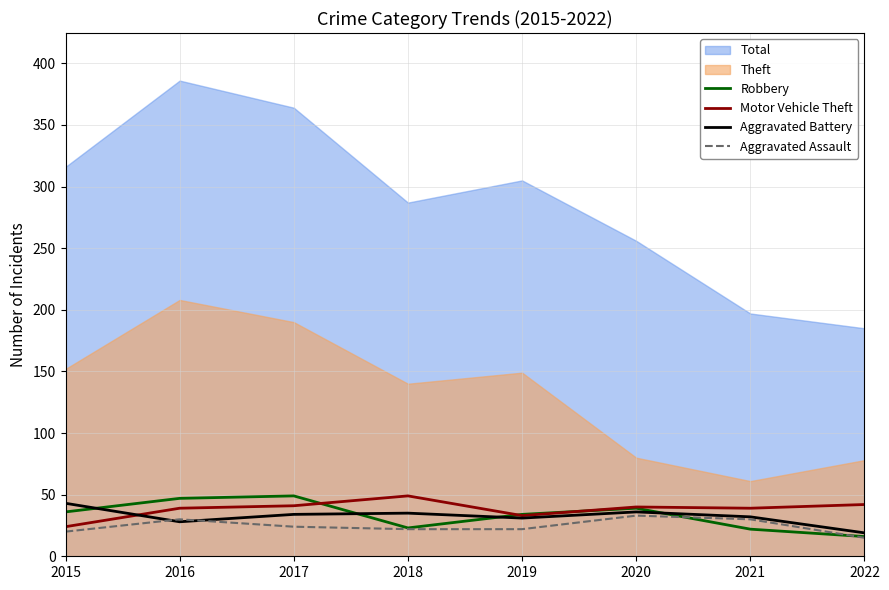

What is the value of the Aggravated Assault point at the 5th from the left?

22